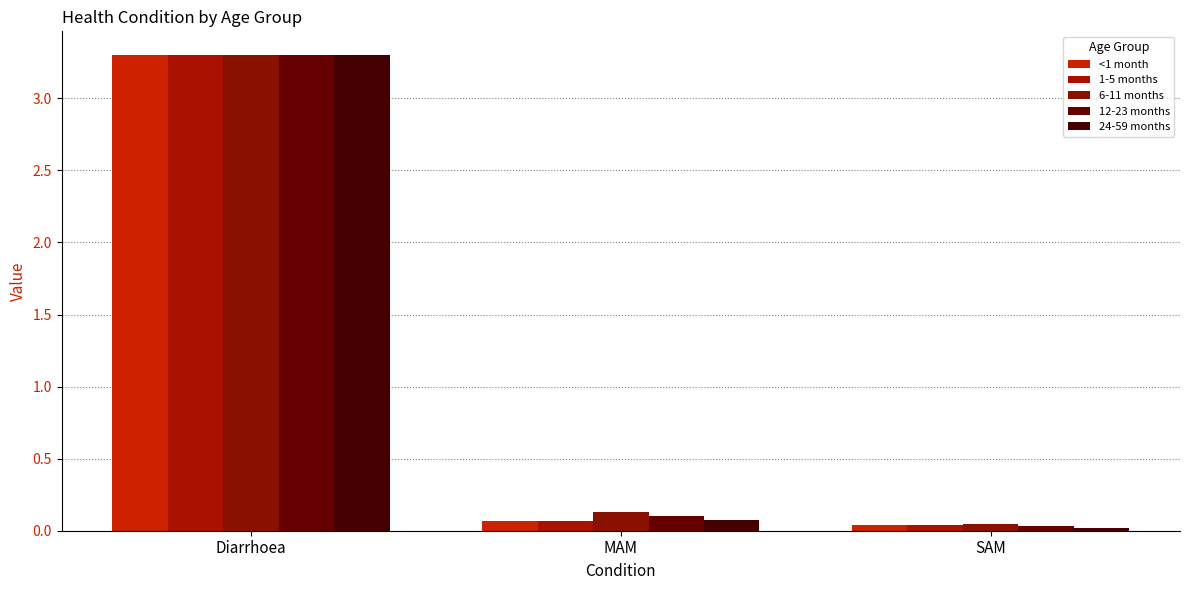

At MAM, list the series in order from smallest to largest.

<1 month, 1-5 months, 24-59 months, 12-23 months, 6-11 months